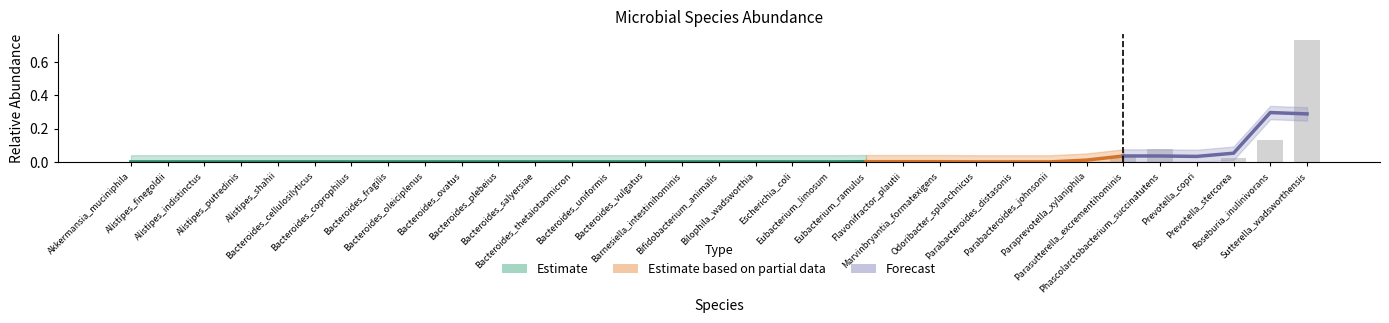

True or false: the data shows 0.0 at Bacteroides_fragilis.

True